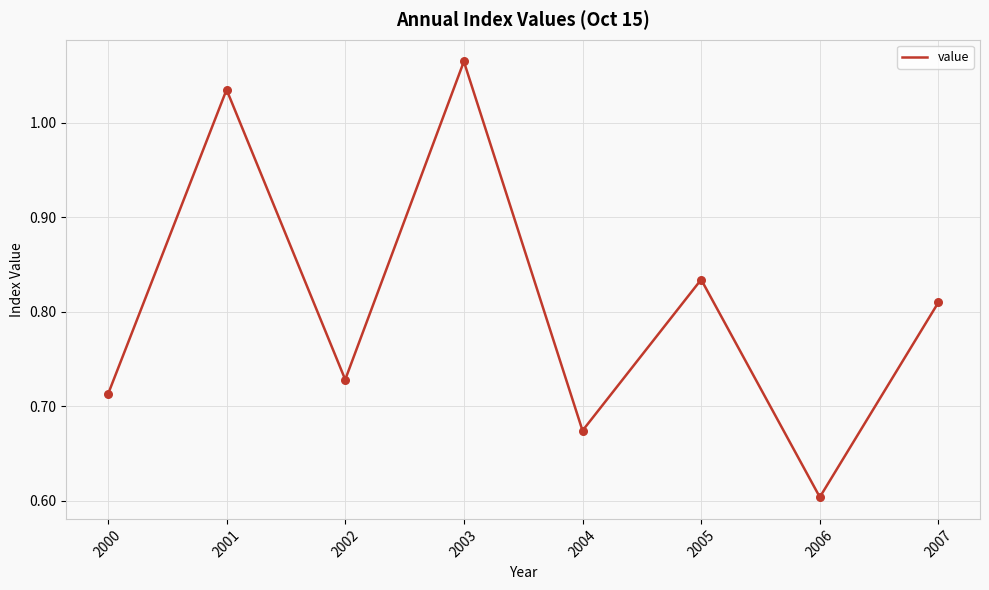

What is the change in value from 2000 to 2001?

+0.3